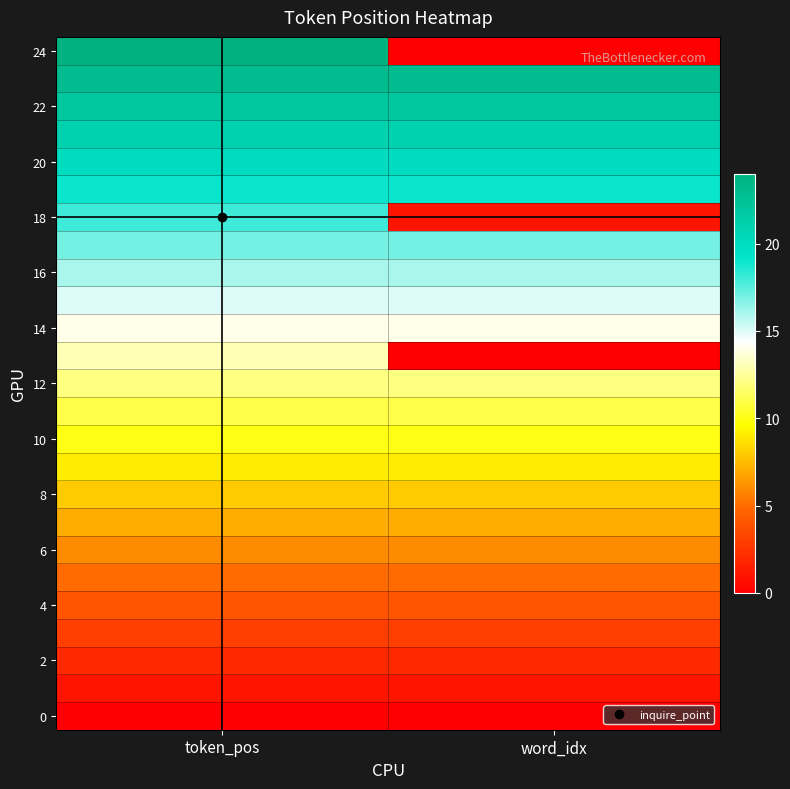

At which category is the sum across all series the highest?

token_pos